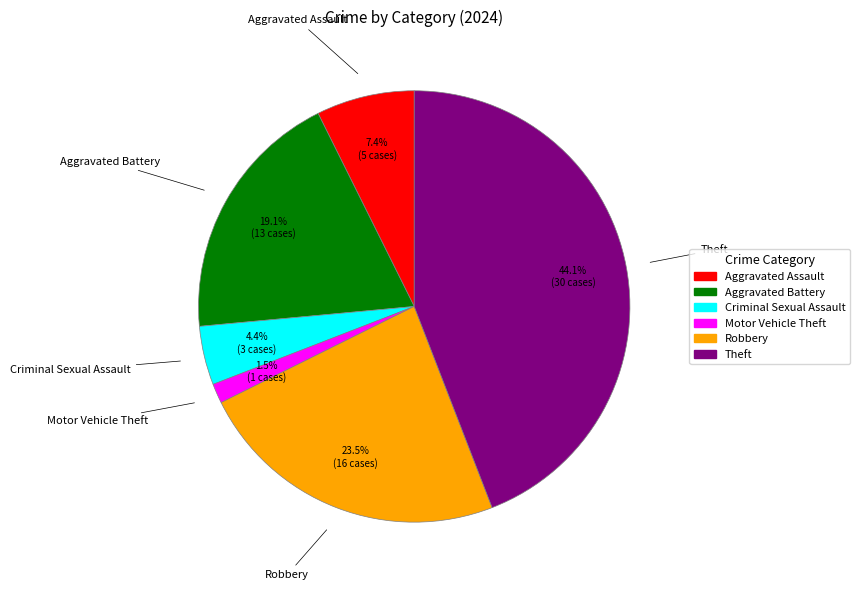

To the nearest percent, what is the average slice percentage?

17%